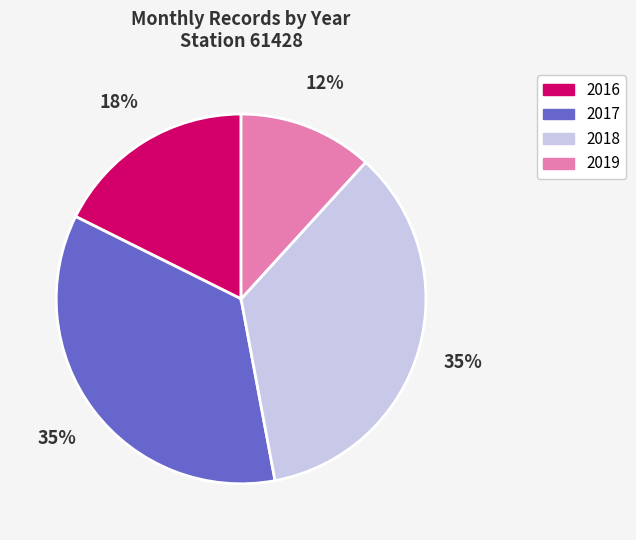

Is it true that 2016 is 32% of the pie?

False